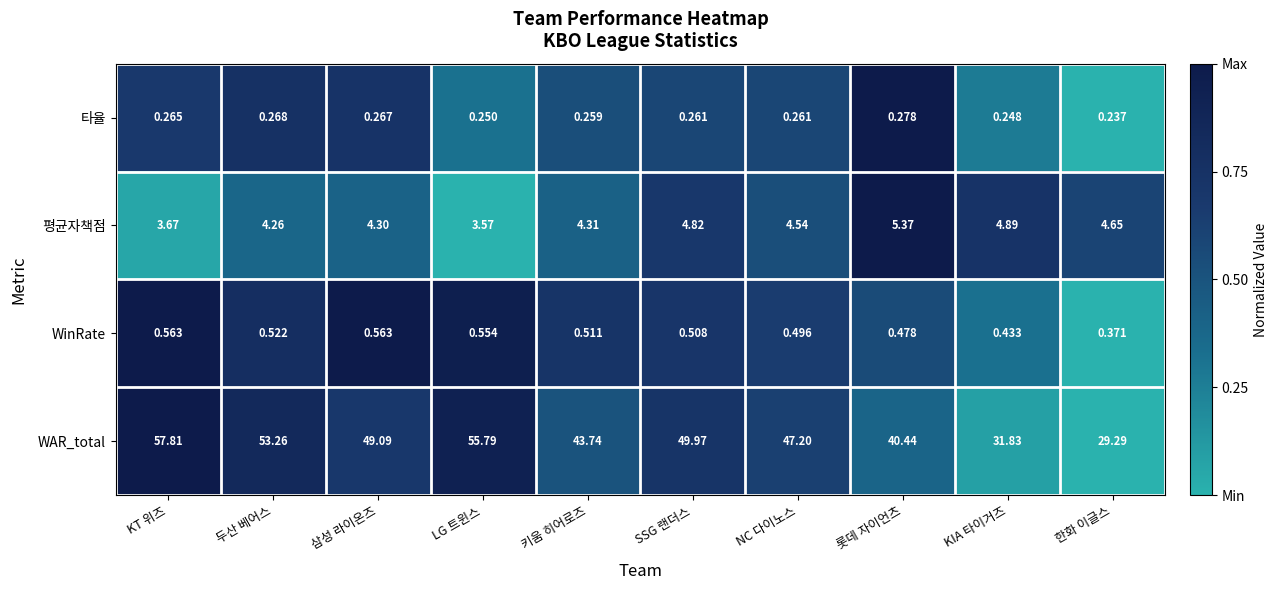

Count the number of data series in this chart.

4